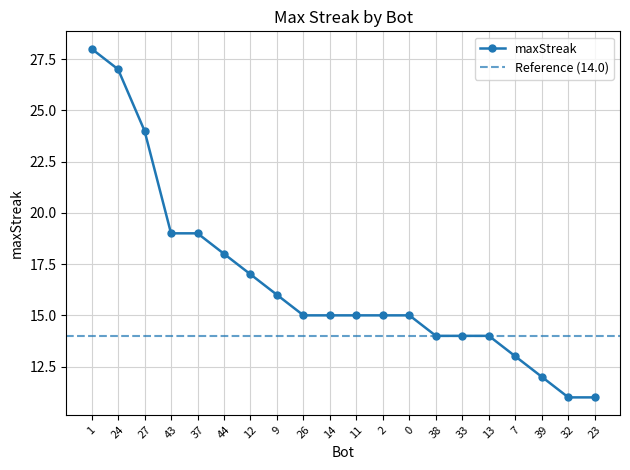

Reading left to right, list all the values displayed in this chart.

28	27	24	19	19	18	17	16	15	15	15	15	15	14	14	14	13	12	11	11